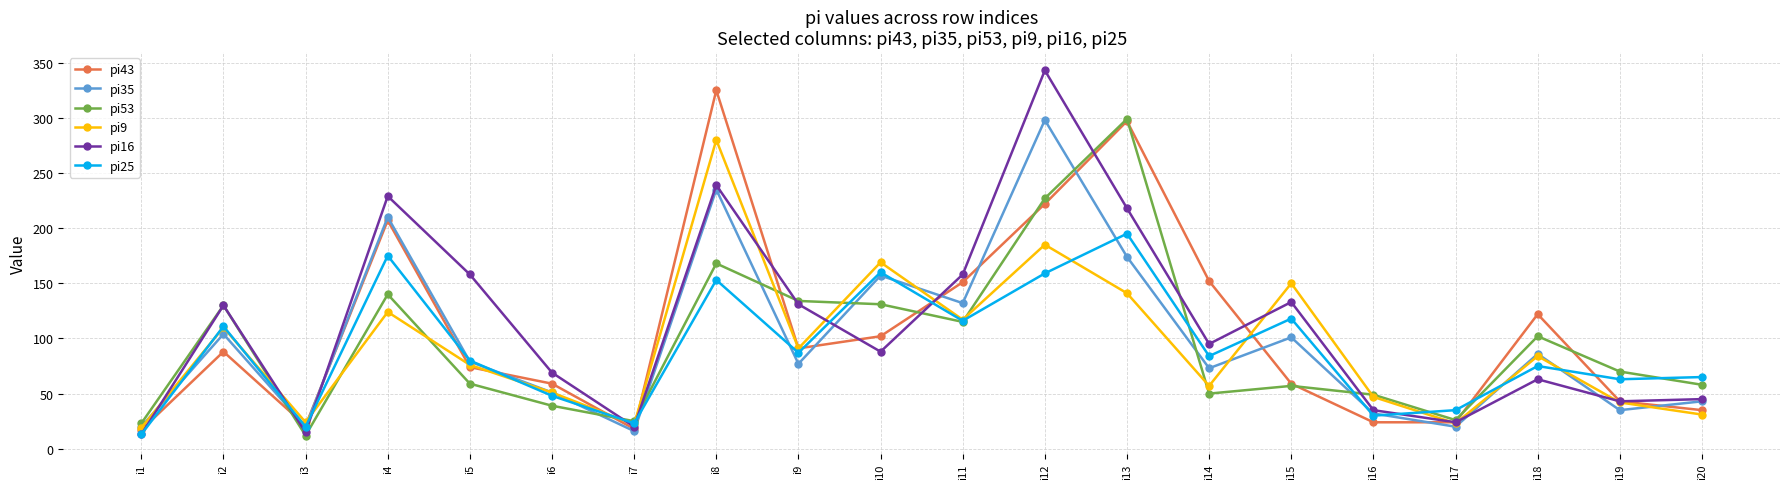

What is the difference between the maximum and minimum values in the pi35 series?

282